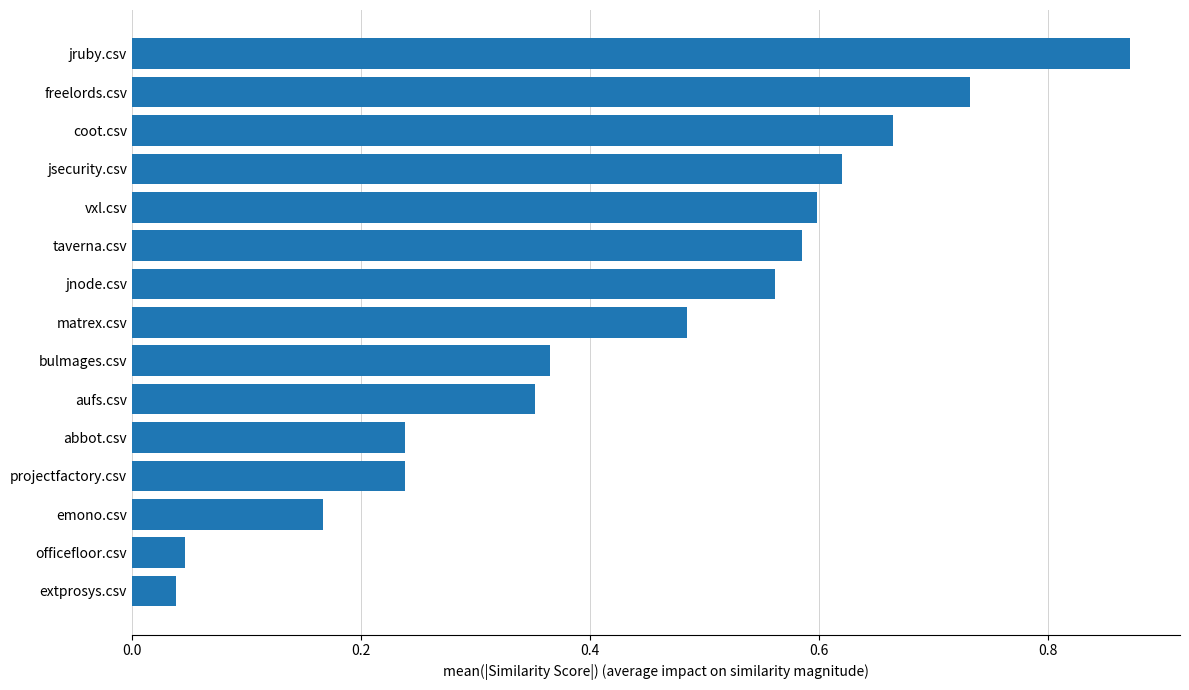

What is the difference between the maximum and minimum values?

0.8